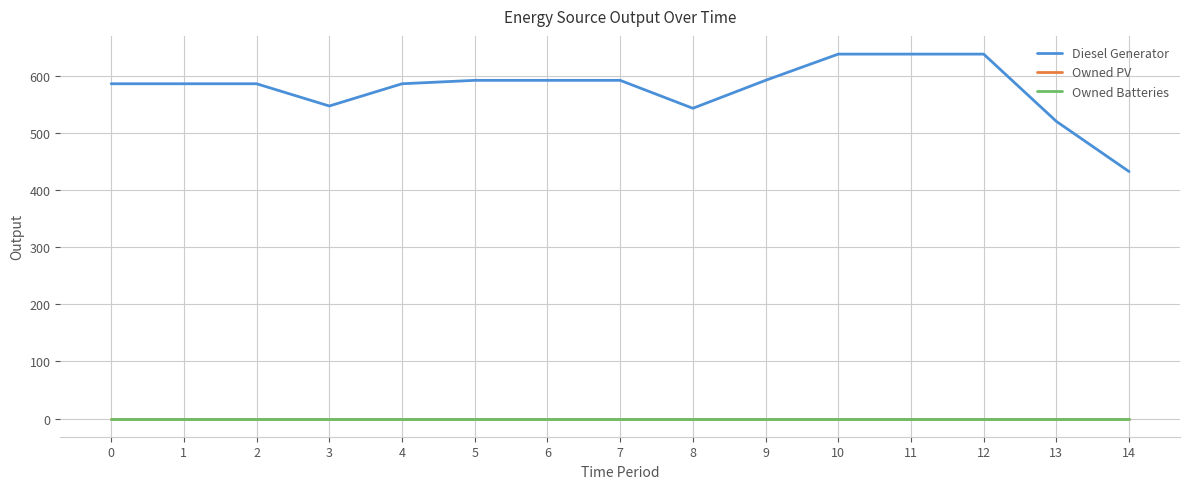

The Owned PV series shows 0 at 13. True or false?

True